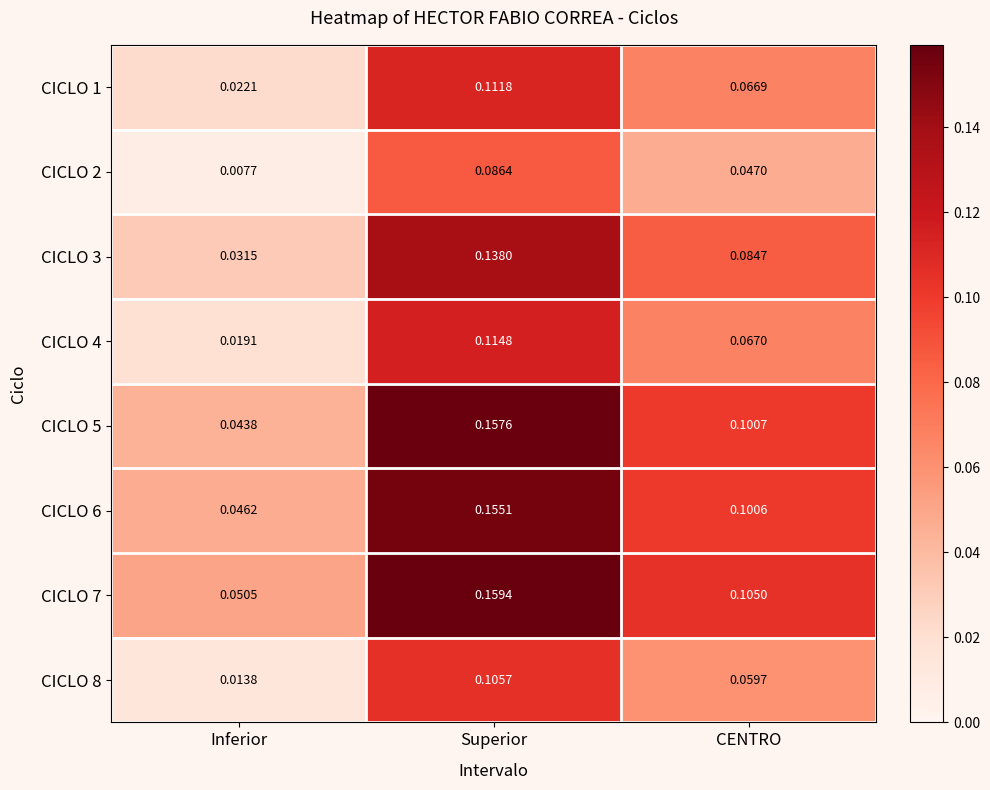

Which label corresponds to the largest value in the chart?

Superior